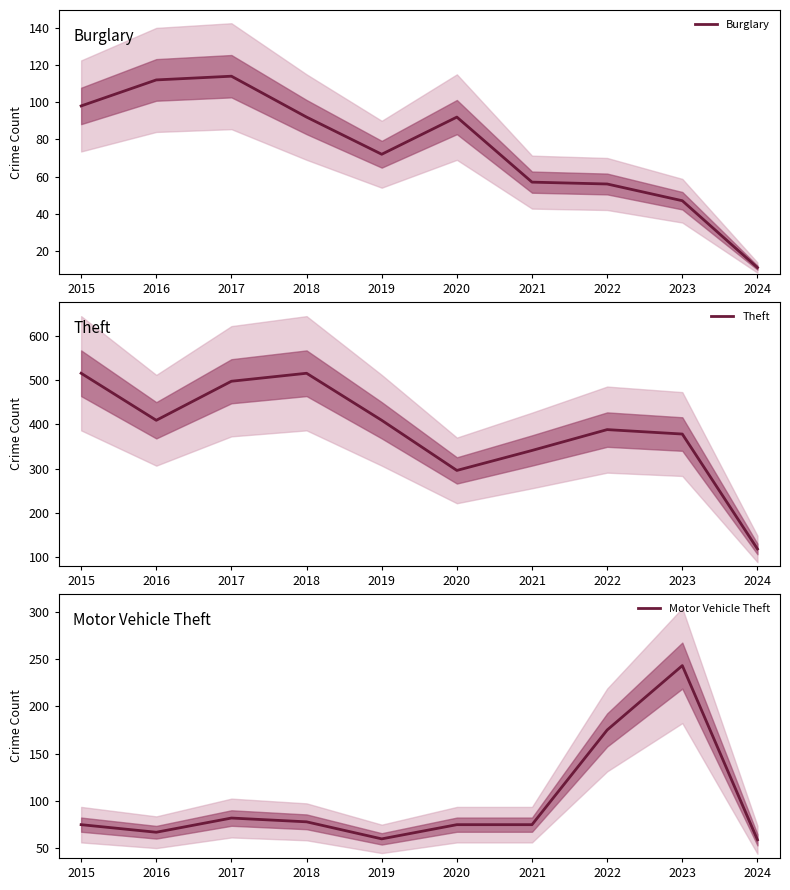

Between 2019 and 2021, which series saw the biggest shift?

Theft